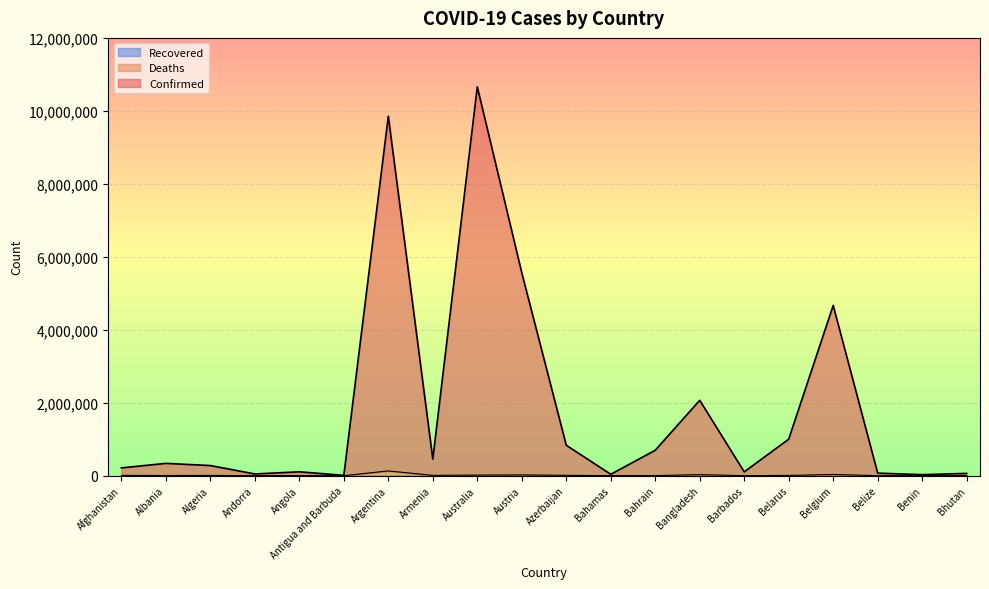

List the labels in order of Confirmed value, largest first.

Australia, Argentina, Austria, Belgium, Bangladesh, Belarus, Azerbaijan, Bahrain, Armenia, Albania, Algeria, Afghanistan, Angola, Barbados, Belize, Bhutan, Andorra, Bahamas, Benin, Antigua and Barbuda